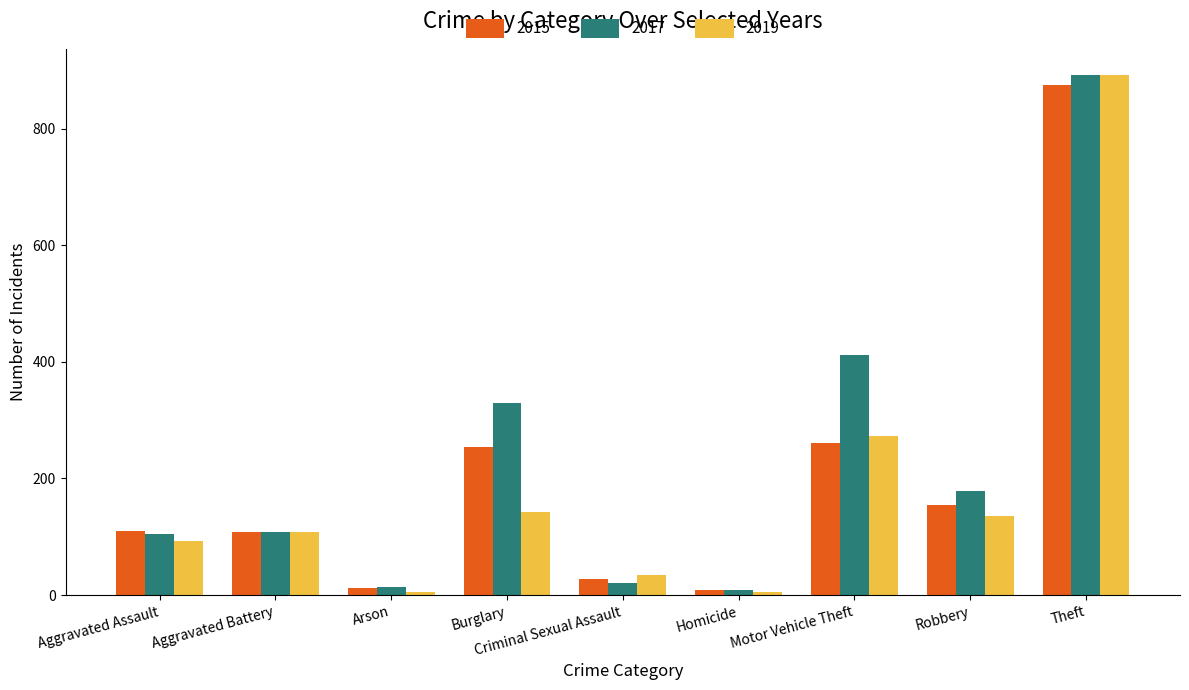

What is the difference between the highest and lowest values at Robbery?

43